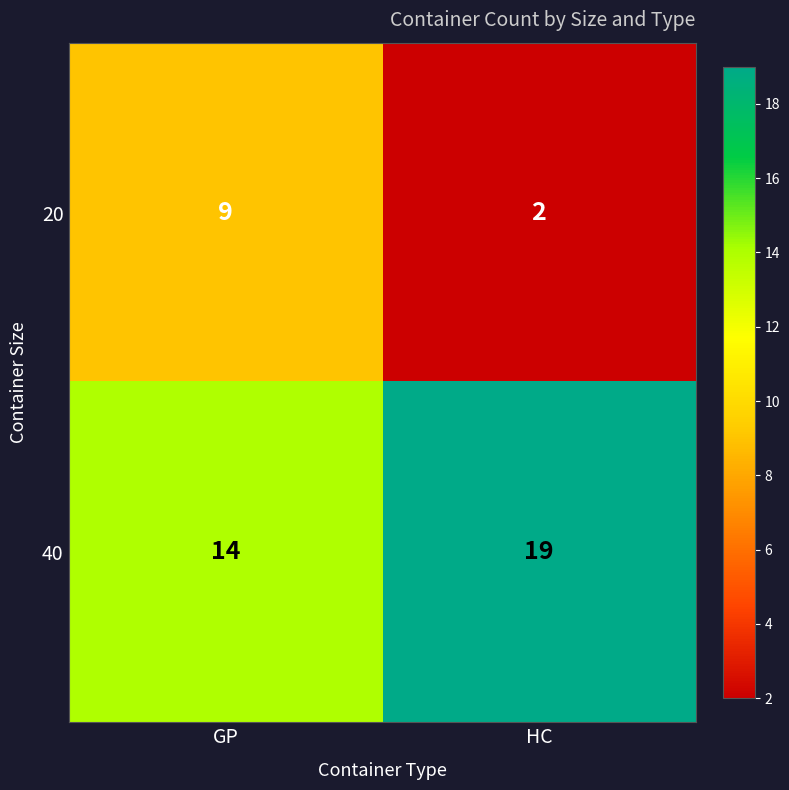

What is the difference between the 40 values at HC and GP?

5